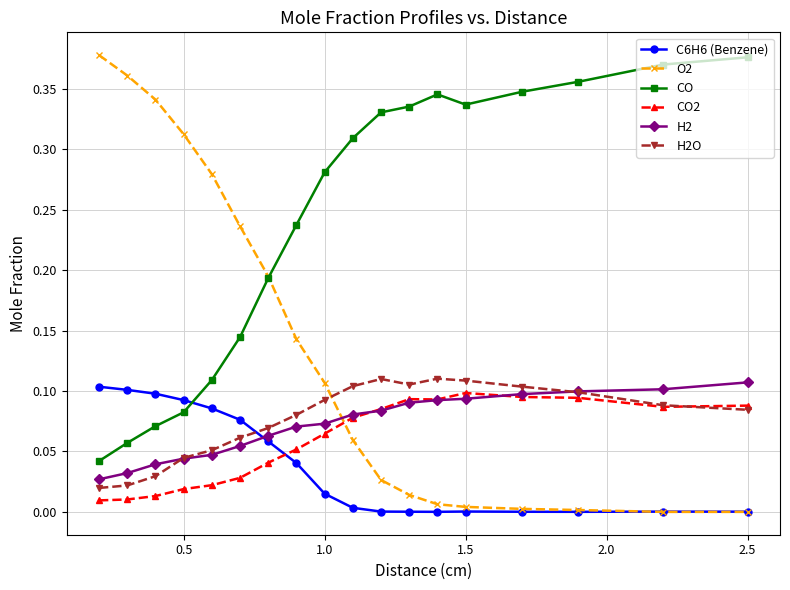

True or false: O2 and H2 cross at least once.

True